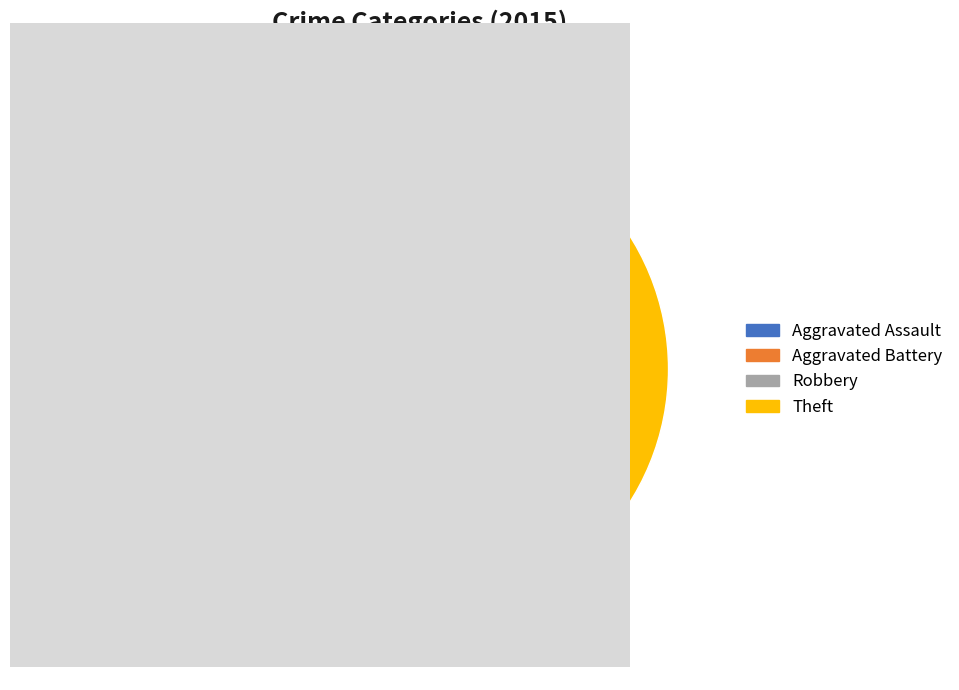

What is the largest slice in the pie chart?

Theft